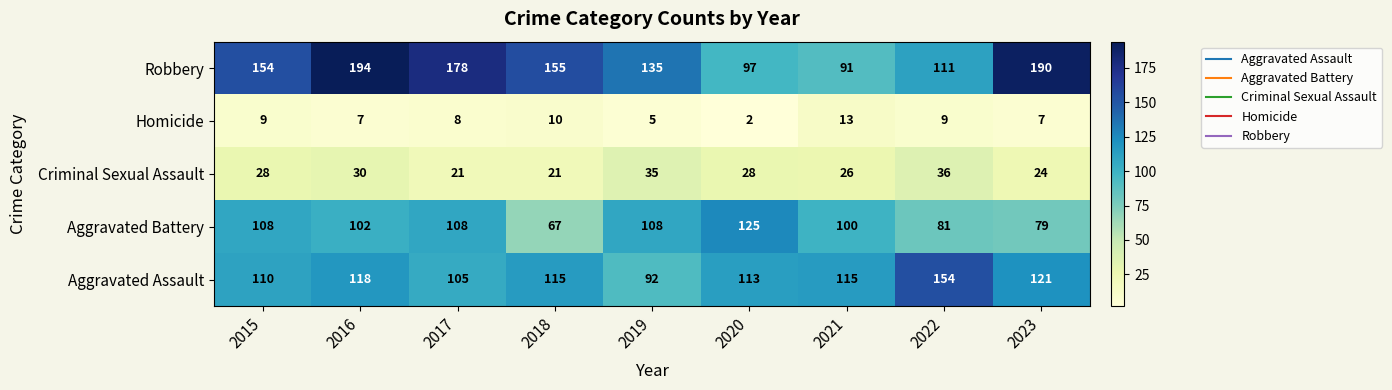

At how many categories does at least one series exceed 16?

9